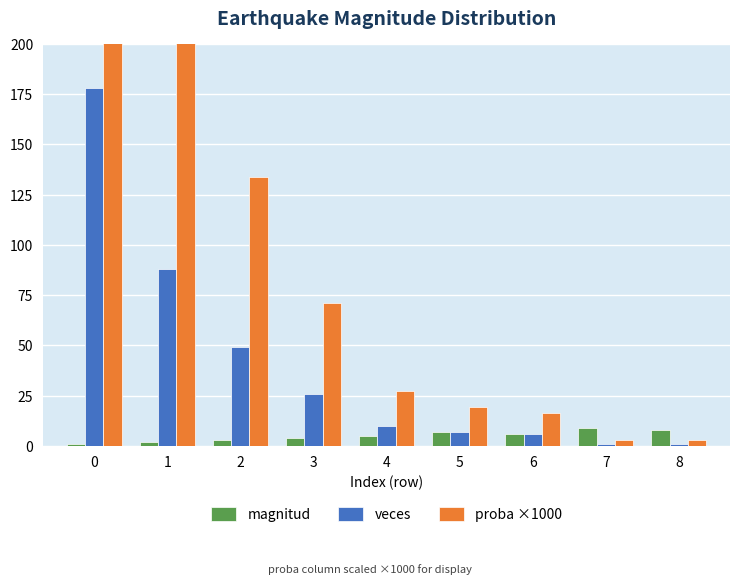

Which series changed the most between 7 and 8?

magnitud